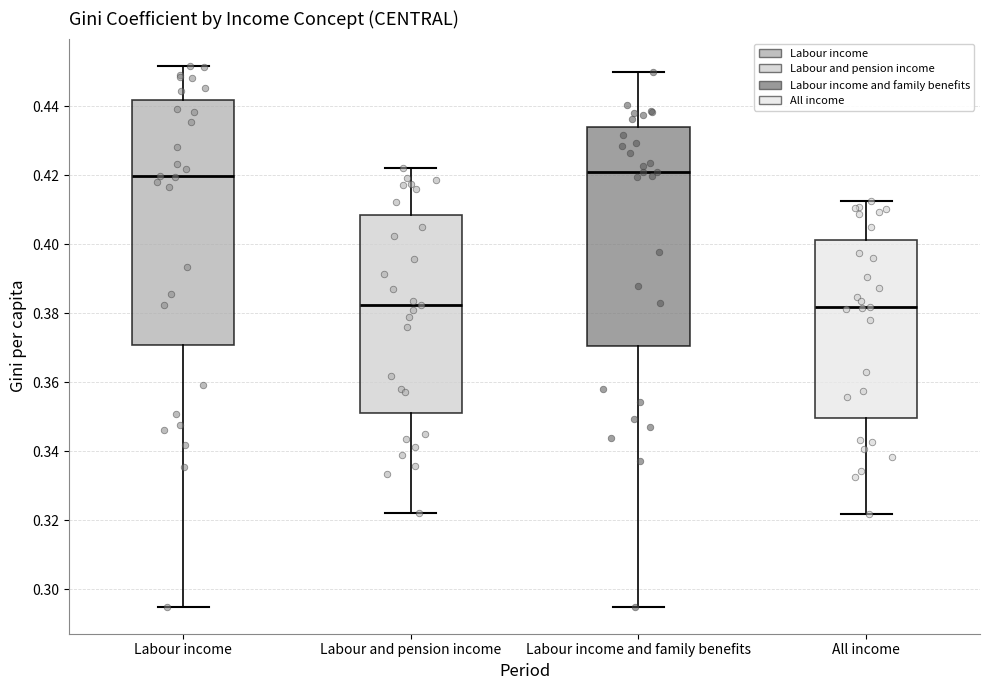

Which box is the tallest, from its lower edge to its upper edge?

Labour income